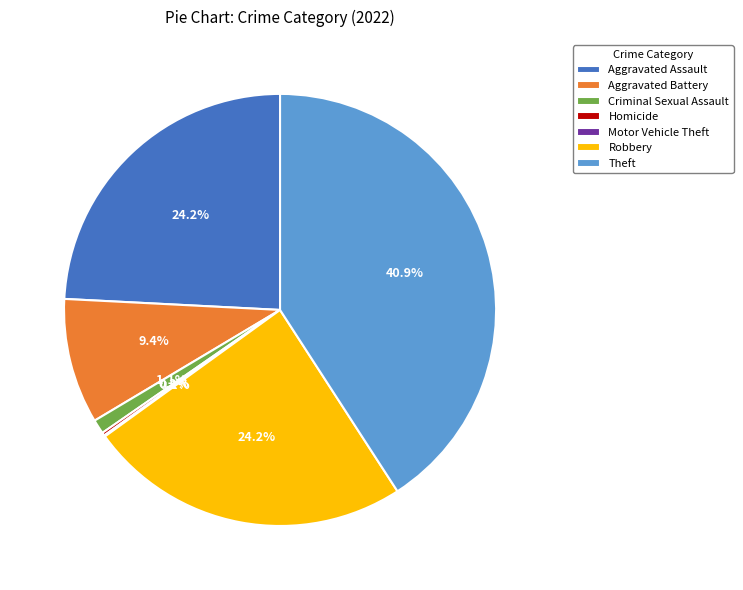

Is there a majority slice in this chart?

No